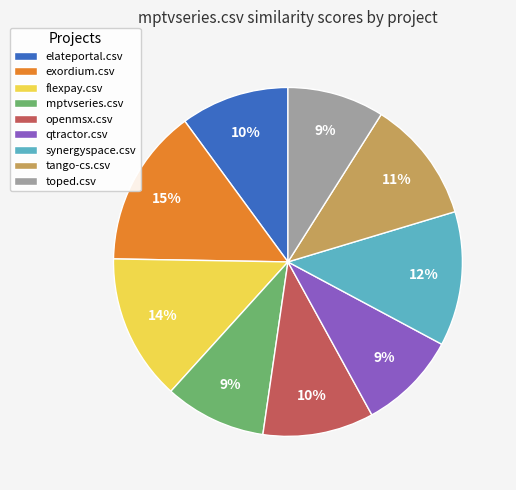

Which category has the biggest portion of the pie?

exordium.csv